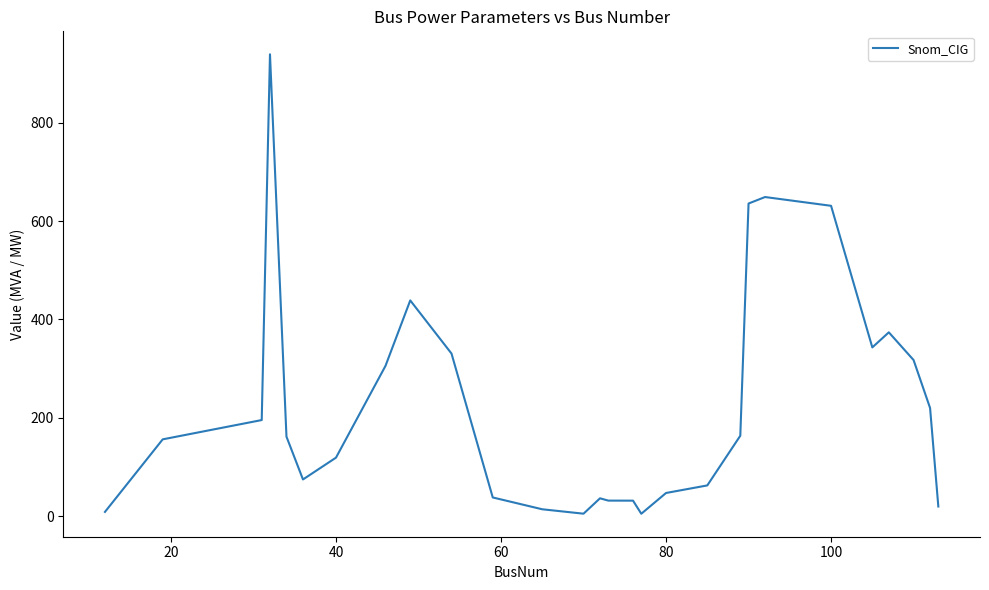

Reading left to right, extract all data points from this chart.

8.3	156.0	195.2	939.5	161.4	74.4	118.8	305.5	438.7	330.6	37.8	13.7	4.7	36.0	31.3	31.2	4.6	46.8	62.2	163.4	635.9	649.1	631.2	343.1	373.8	317.4	219.8	19.3